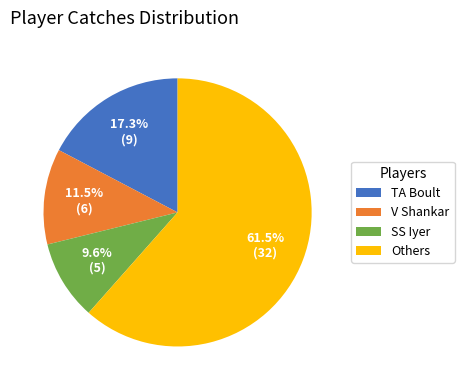

What is the ratio of the value at Others to the value at TA Boult?

3.6